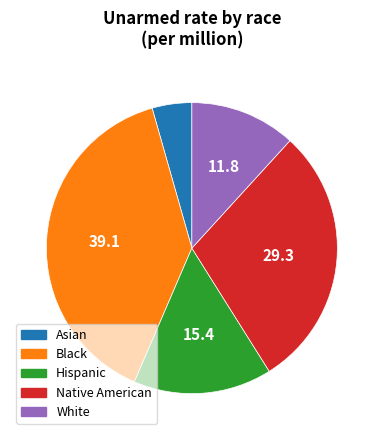

Do Black and Asian together represent more than half of the pie?

No